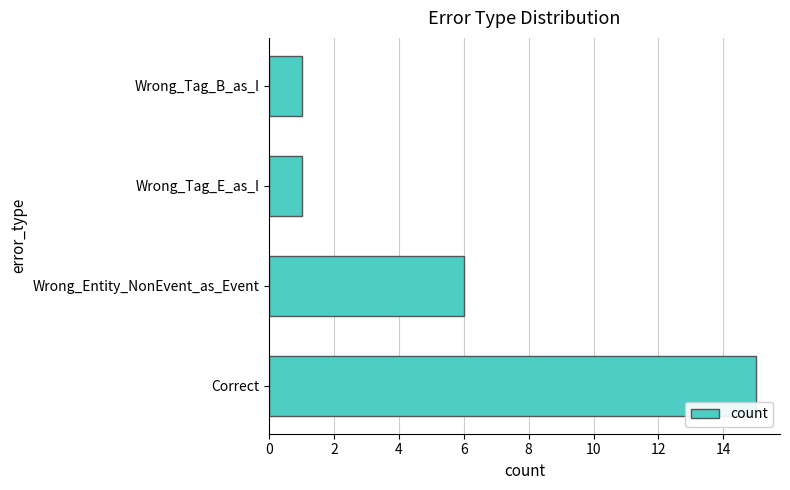

At which category does the chart reach its peak across all series?

Correct